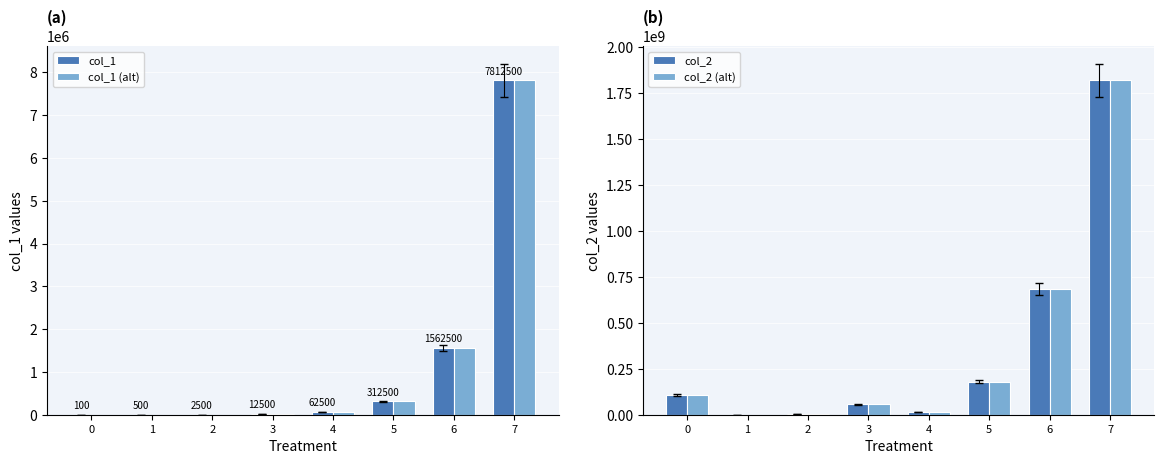

What is the difference between the maximum and minimum values in the col_2 series?

1820203200